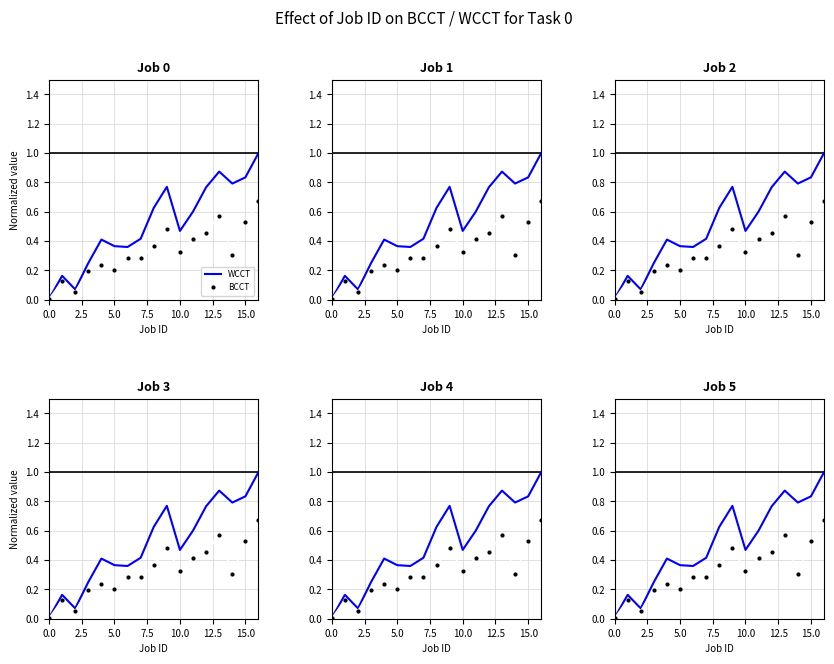

How many lines are shown in the chart?

2